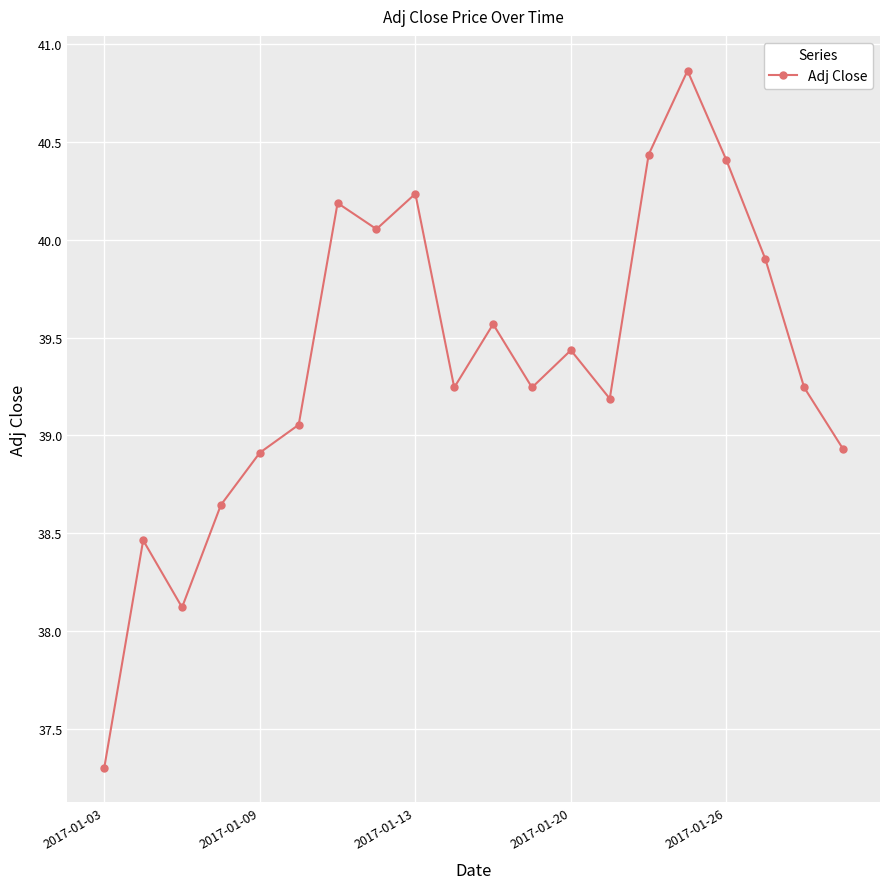

What is the difference between the second highest and minimum values?

3.1